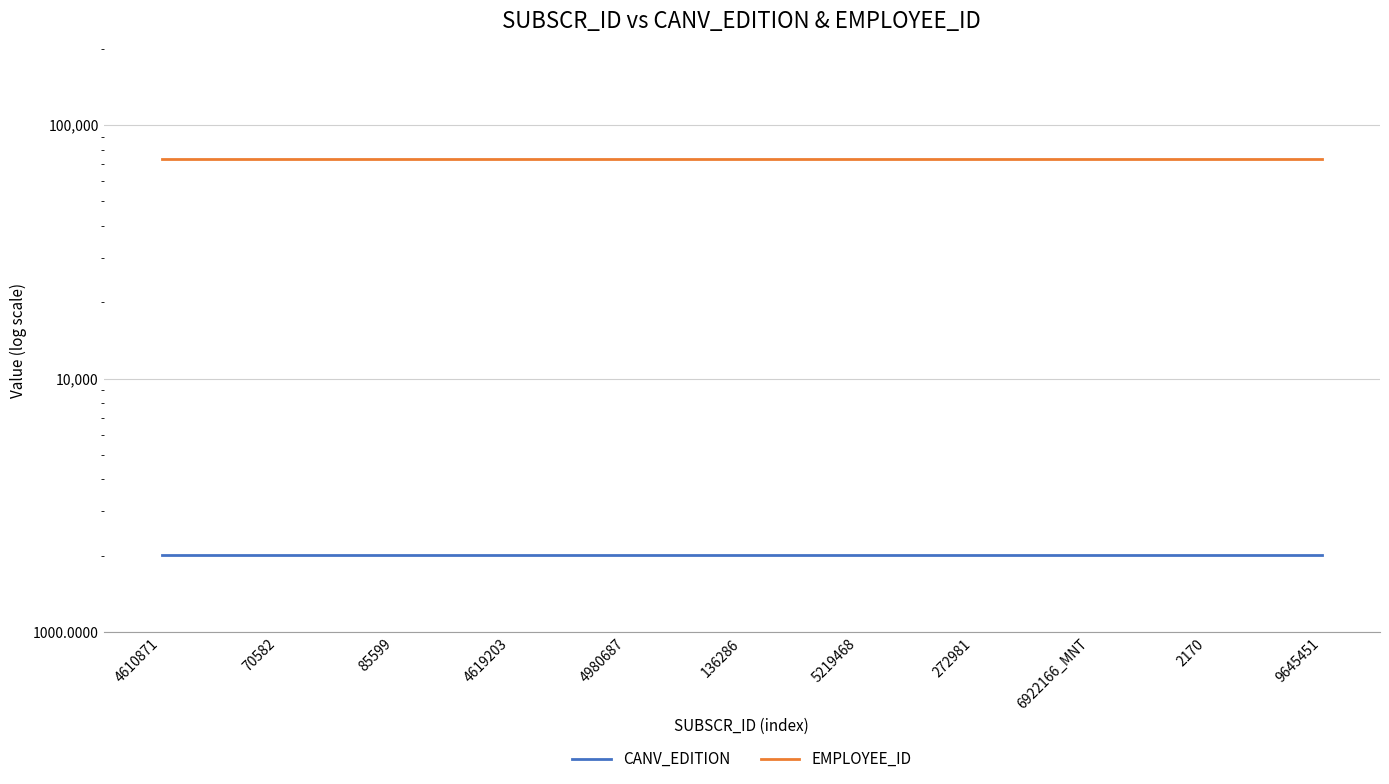

True or false: EMPLOYEE_ID and CANV_EDITION cross at least once.

False